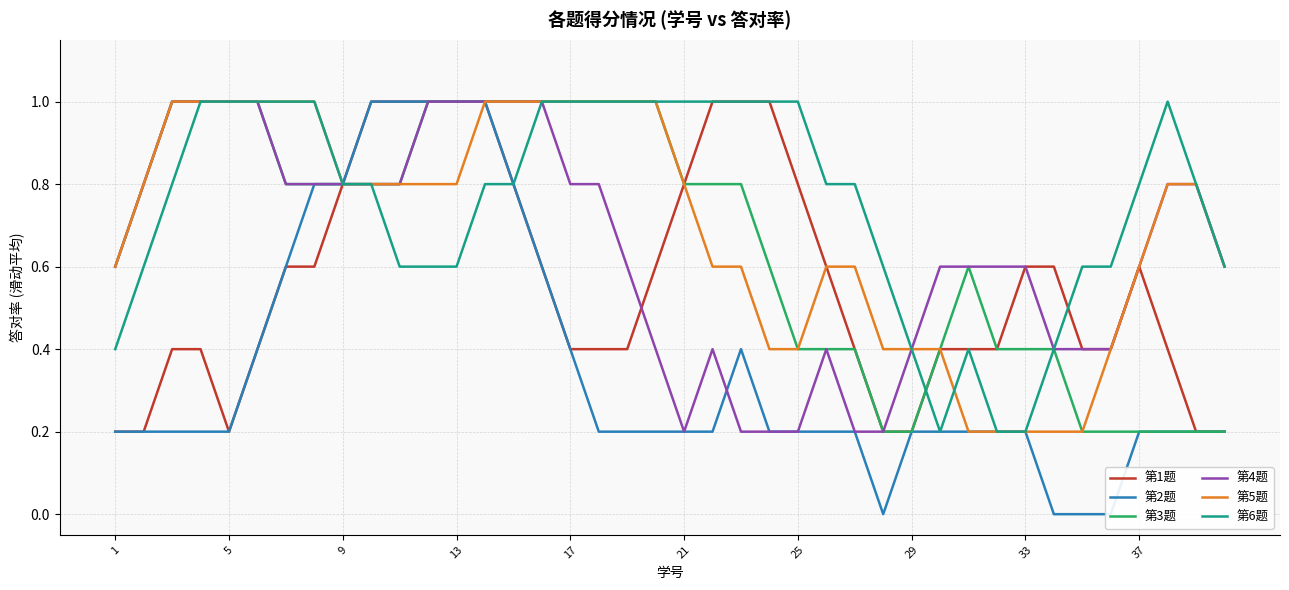

The 第5题 series shows 0.3 at 21. True or false?

False